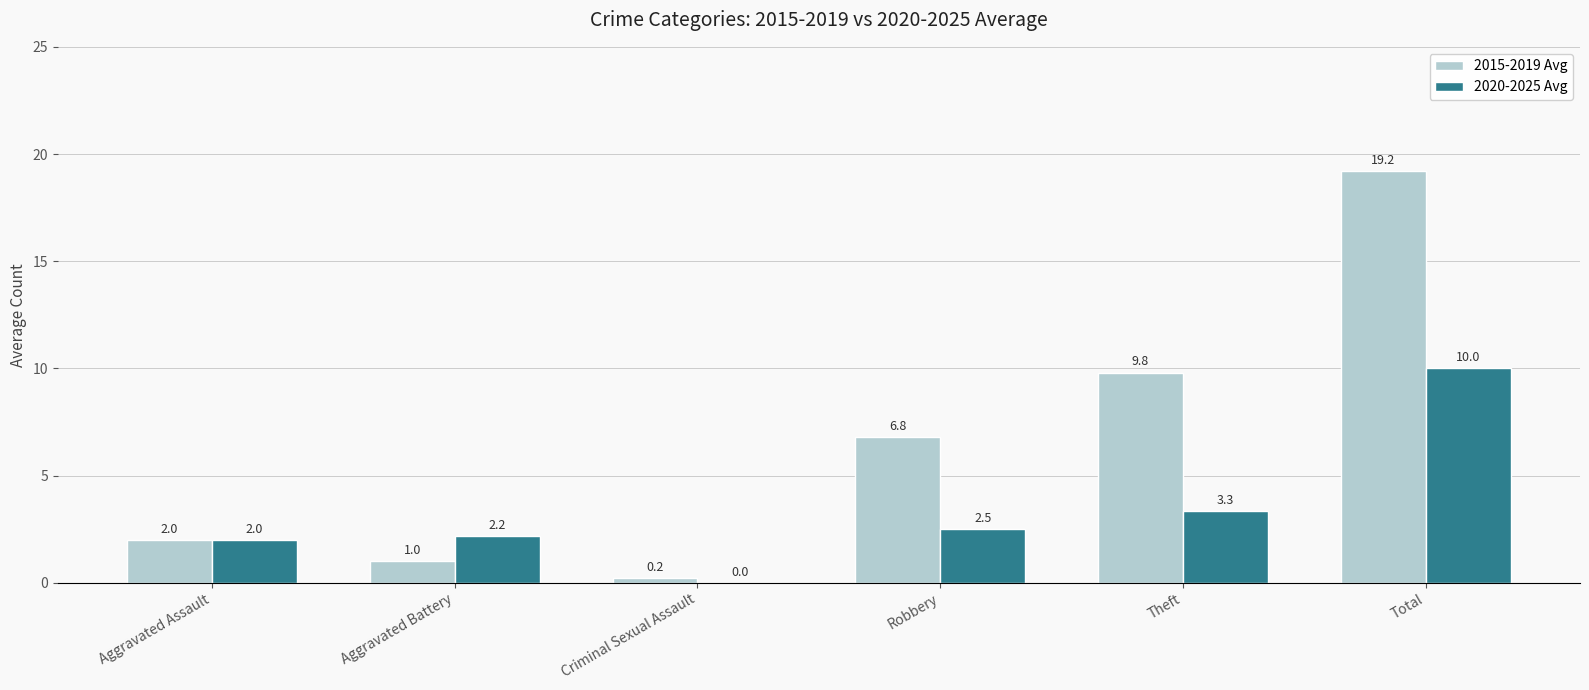

Reading right to left, extract all data points from this chart.

2015-2019 Avg: Total=19.2	Theft=9.8	Robbery=6.8	Criminal Sexual Assault=0.2	Aggravated Battery=1.0	Aggravated Assault=2.0
2020-2025 Avg: Total=10.0	Theft=3.3	Robbery=2.5	Criminal Sexual Assault=0.0	Aggravated Battery=2.2	Aggravated Assault=2.0